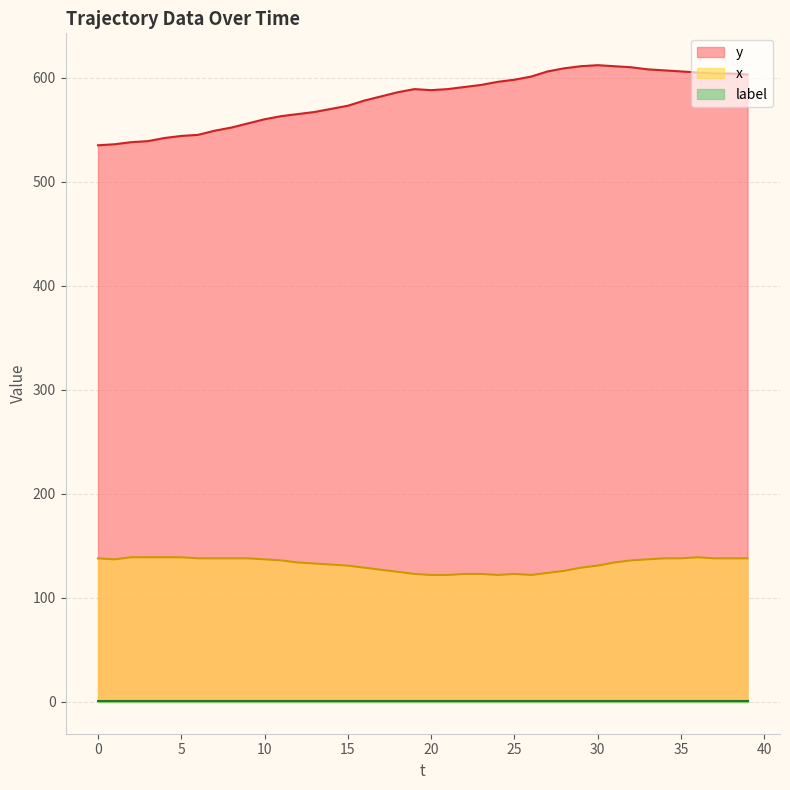

What is the difference between the maximum and minimum values in the x series?

17